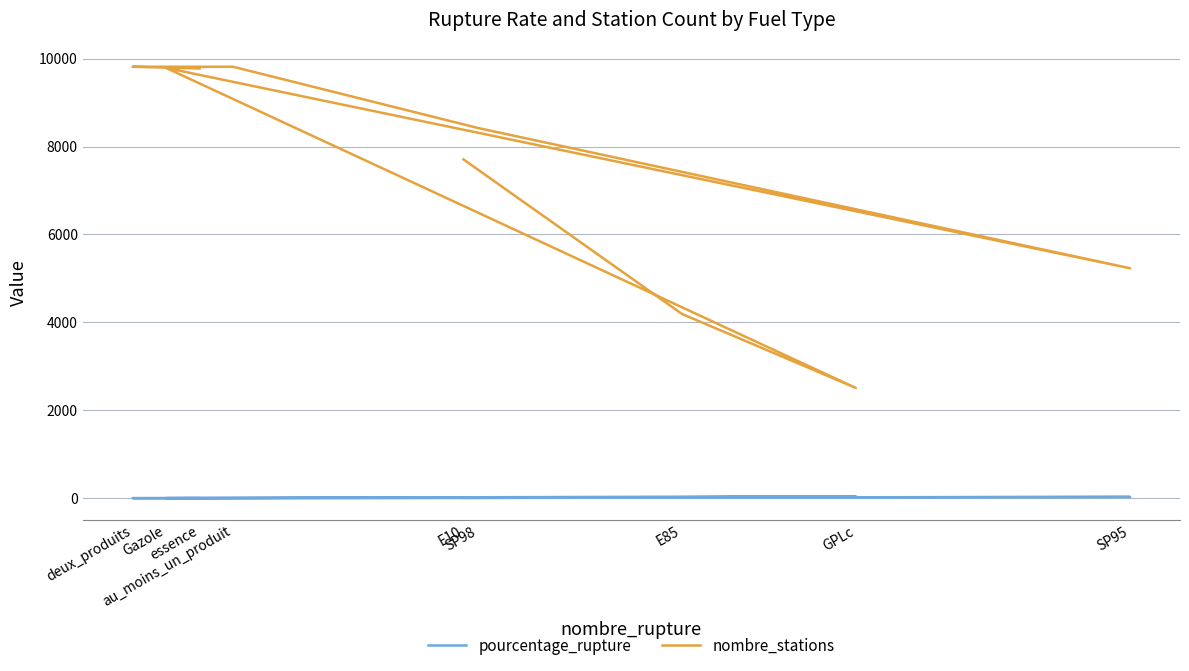

What is the difference between the maximum and minimum values in the pourcentage_rupture series?

44.5